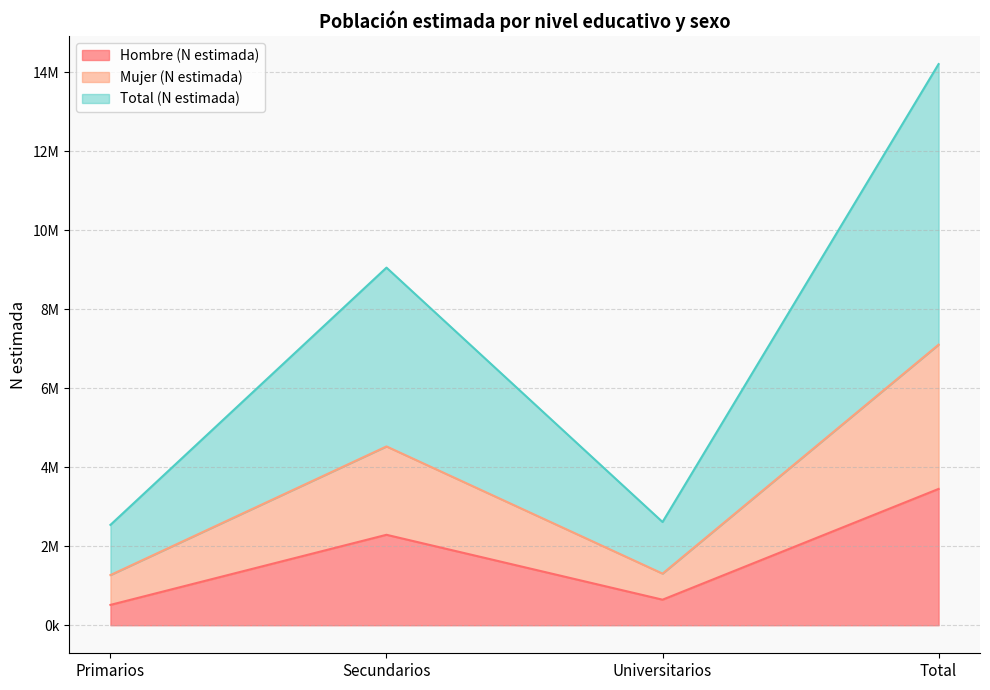

What position from the left is Total?

4